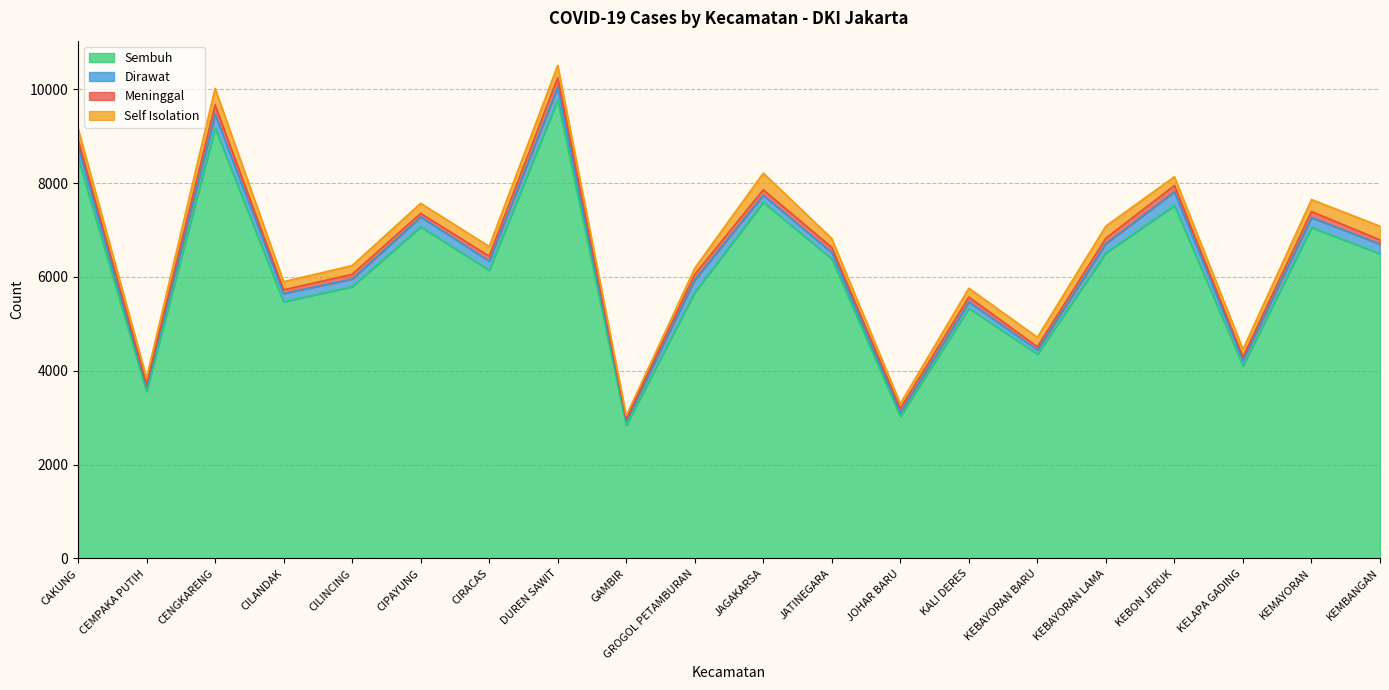

How many interior local valleys does the Sembuh series have?

7